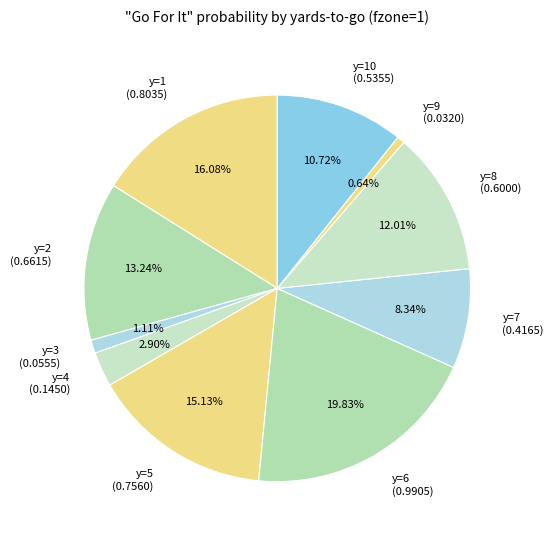

Combined, do y=10 (0.5355) and y=3 (0.0555) account for over 50%?

No